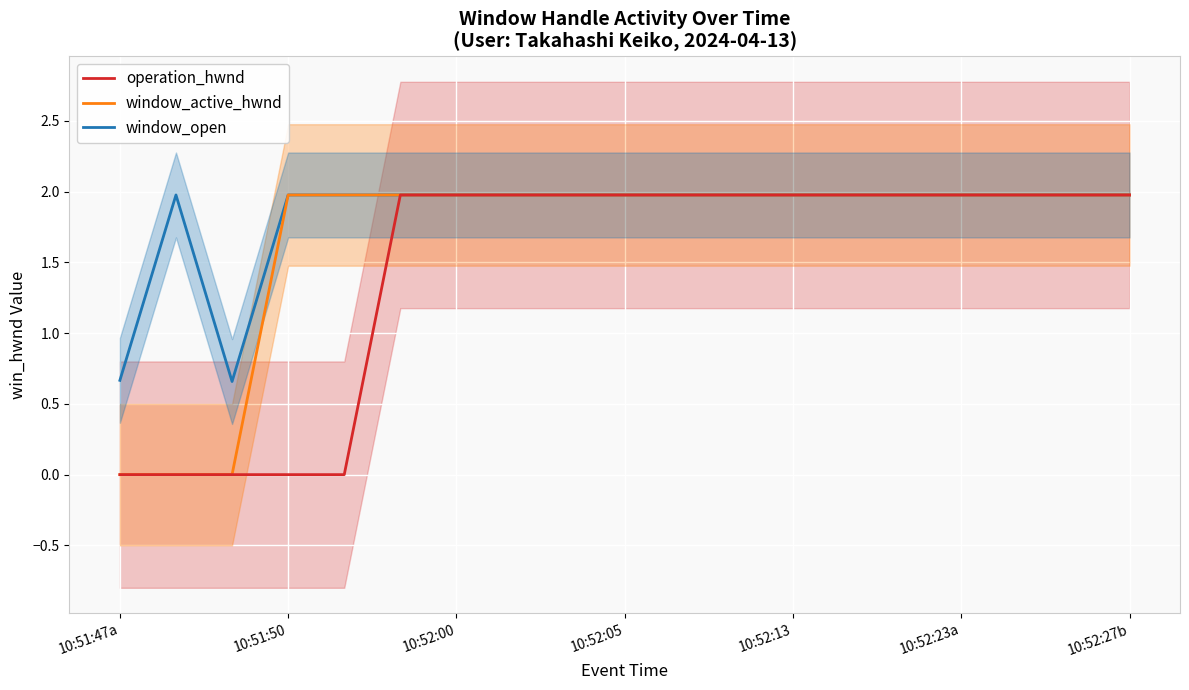

What is the total value across all series at 7?

5.9